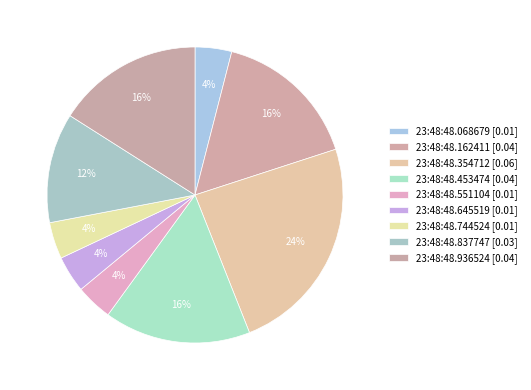

How many segments does this pie chart have?

9